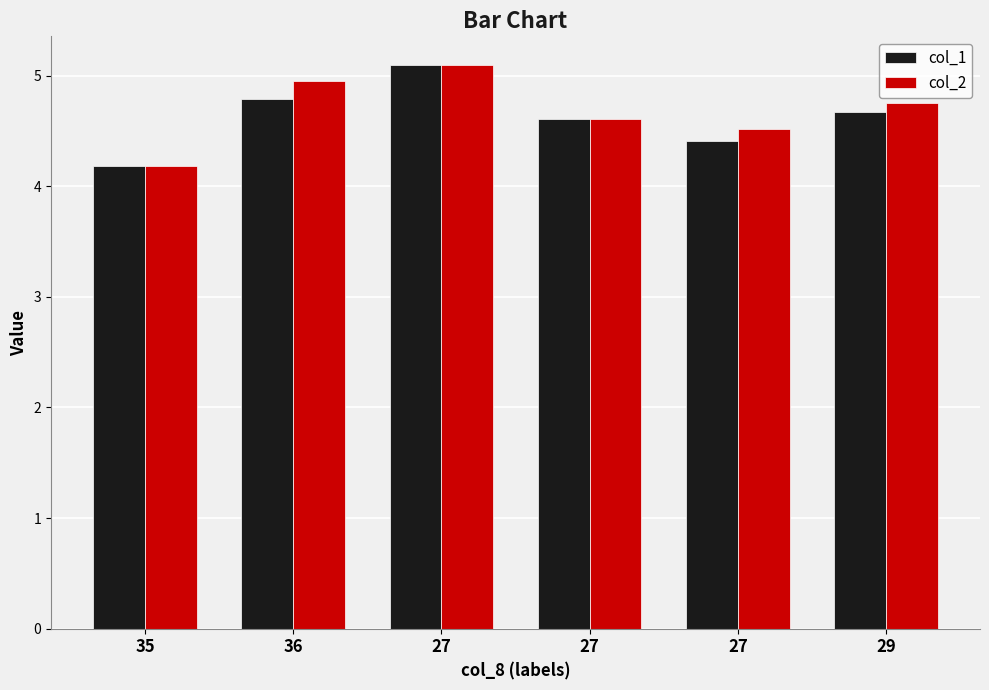

What are all the series names shown in the legend?

col_1, col_2